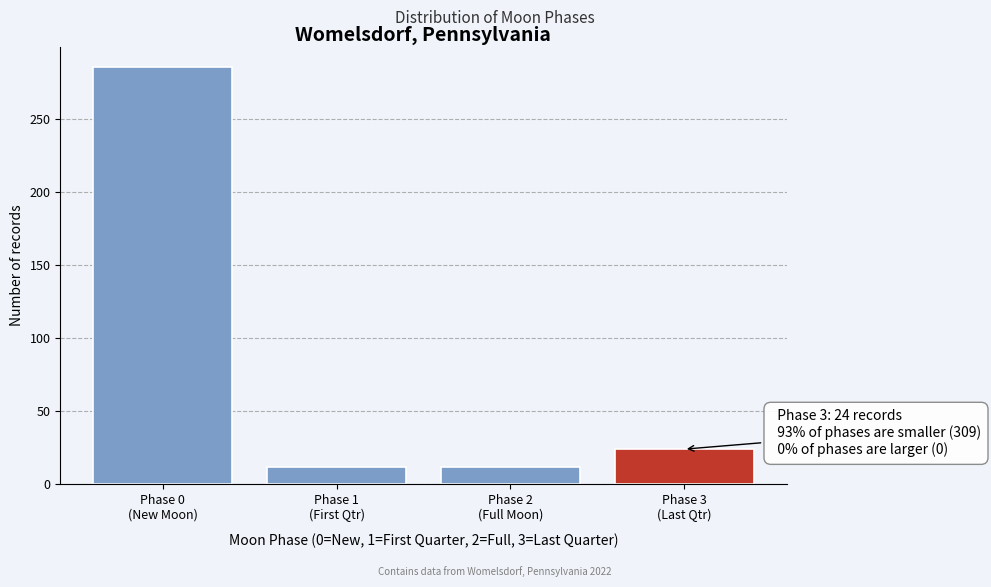

Reading right to left, what are all the values shown in this chart?

24	12	12	285